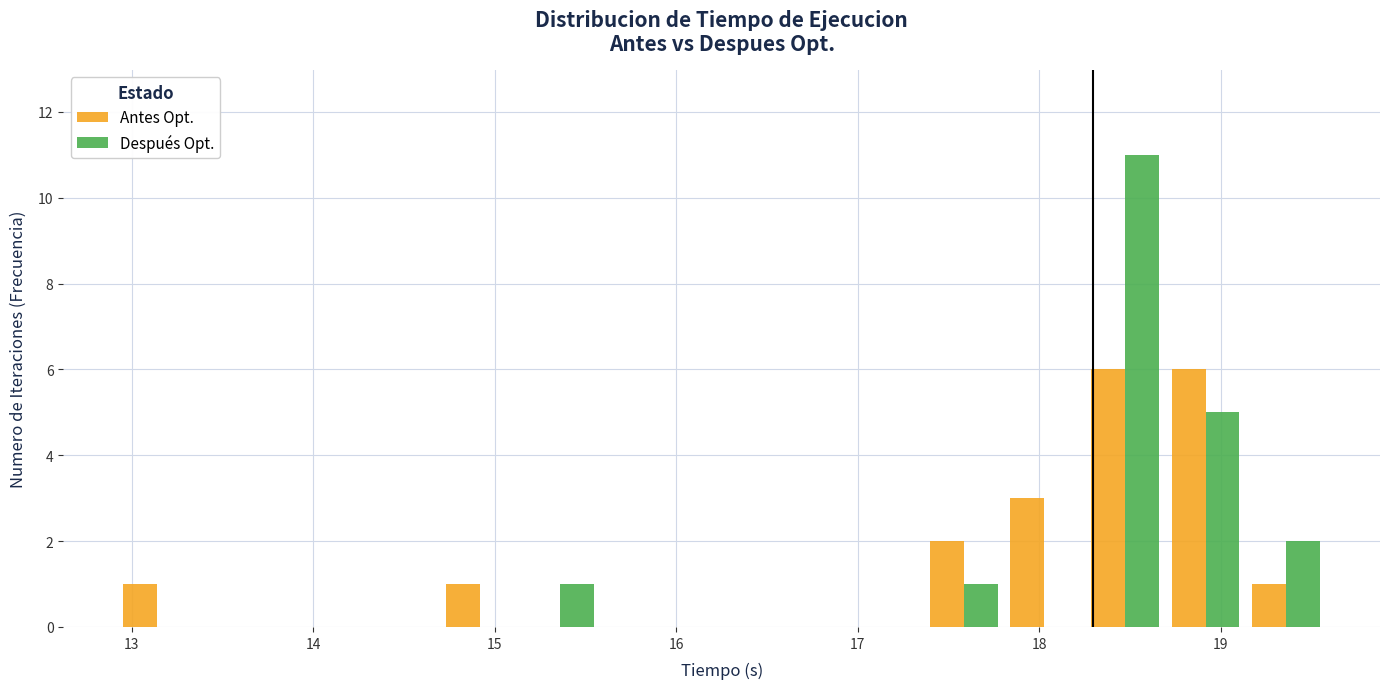

Reading left to right, list every range on the x-axis with the height of the bar of each series over it. Neither the bar edges nor the heights are printed on the chart, so give them approximately, as read against the axes.

12.9 to 13.4: Antes Opt.=1	Después Opt.=0
13.4 to 13.8: Antes Opt.=0	Después Opt.=0
13.8 to 14.3: Antes Opt.=0	Después Opt.=0
14.3 to 14.7: Antes Opt.=0	Después Opt.=0
14.7 to 15.1: Antes Opt.=1	Después Opt.=0
15.1 to 15.6: Antes Opt.=0	Después Opt.=1
15.6 to 16.0: Antes Opt.=0	Después Opt.=0
16.0 to 16.5: Antes Opt.=0	Después Opt.=0
16.5 to 16.9: Antes Opt.=0	Después Opt.=0
16.9 to 17.4: Antes Opt.=0	Después Opt.=0
17.4 to 17.8: Antes Opt.=2	Después Opt.=1
17.8 to 18.3: Antes Opt.=3	Después Opt.=0
18.3 to 18.7: Antes Opt.=6	Después Opt.=11
18.7 to 19.1: Antes Opt.=6	Después Opt.=5
19.1 to 19.6: Antes Opt.=1	Después Opt.=2